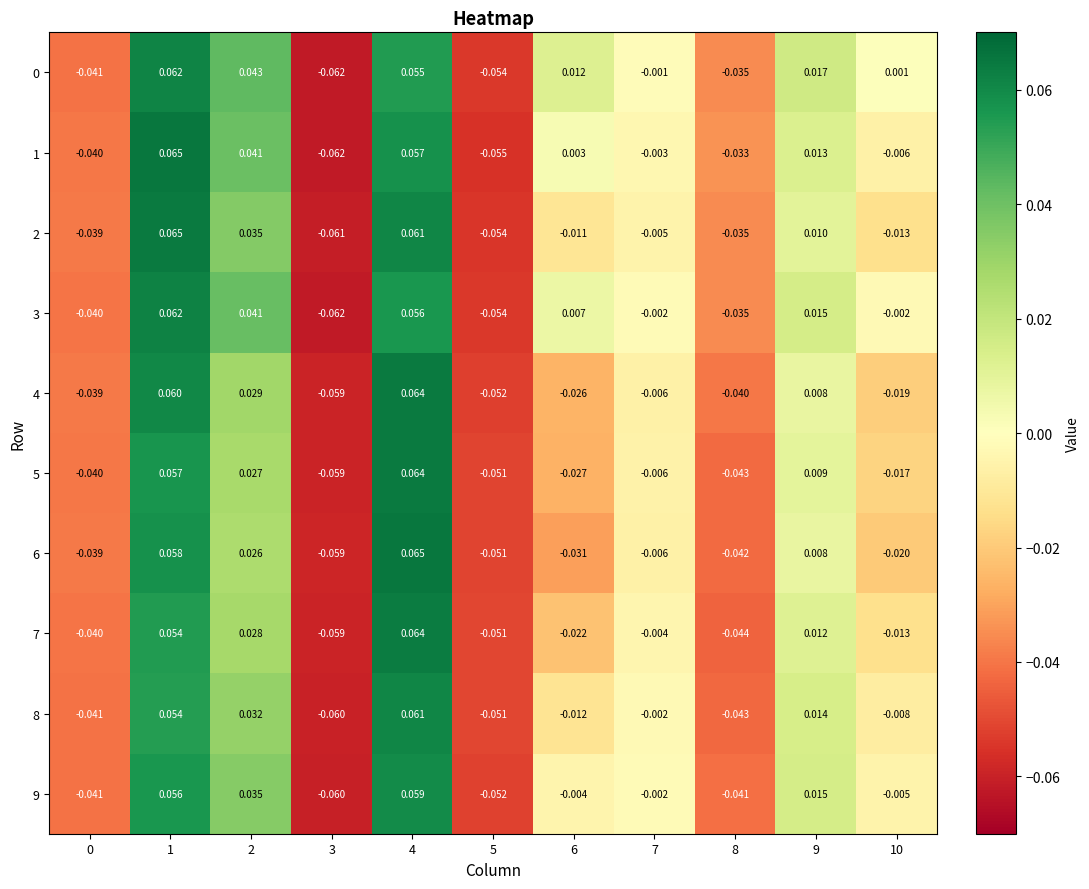

How many data points in 7 are less than 0?

7